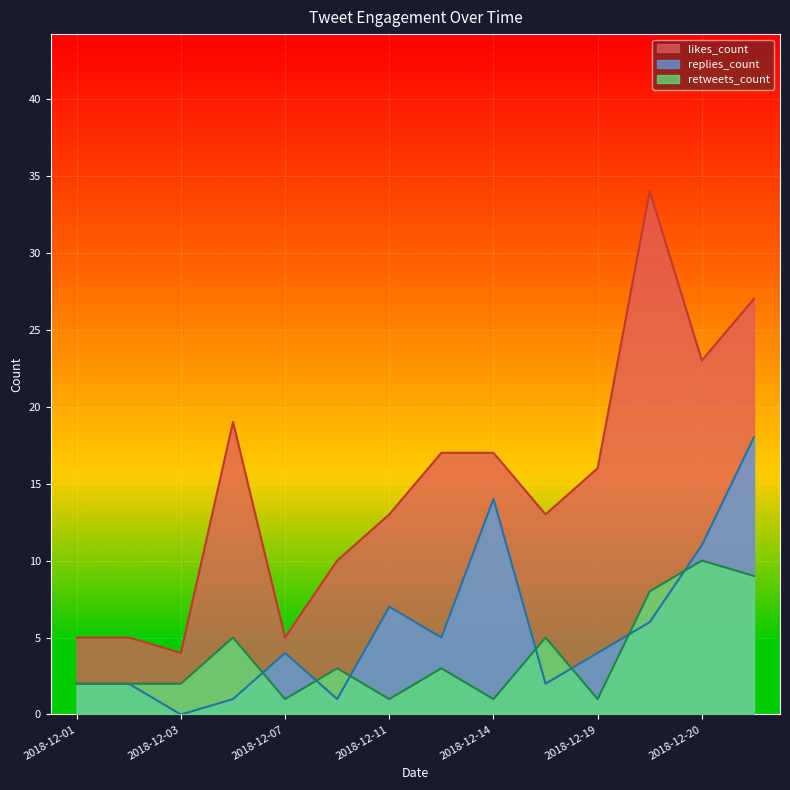

At how many categories does at least one series exceed 12?

9